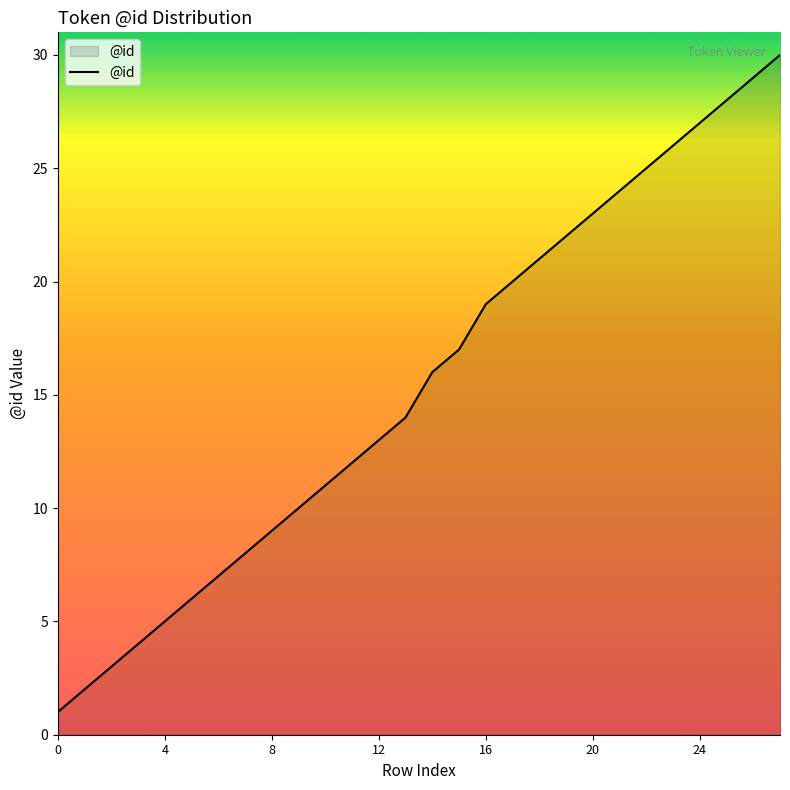

What is the difference between the maximum and minimum values?

29